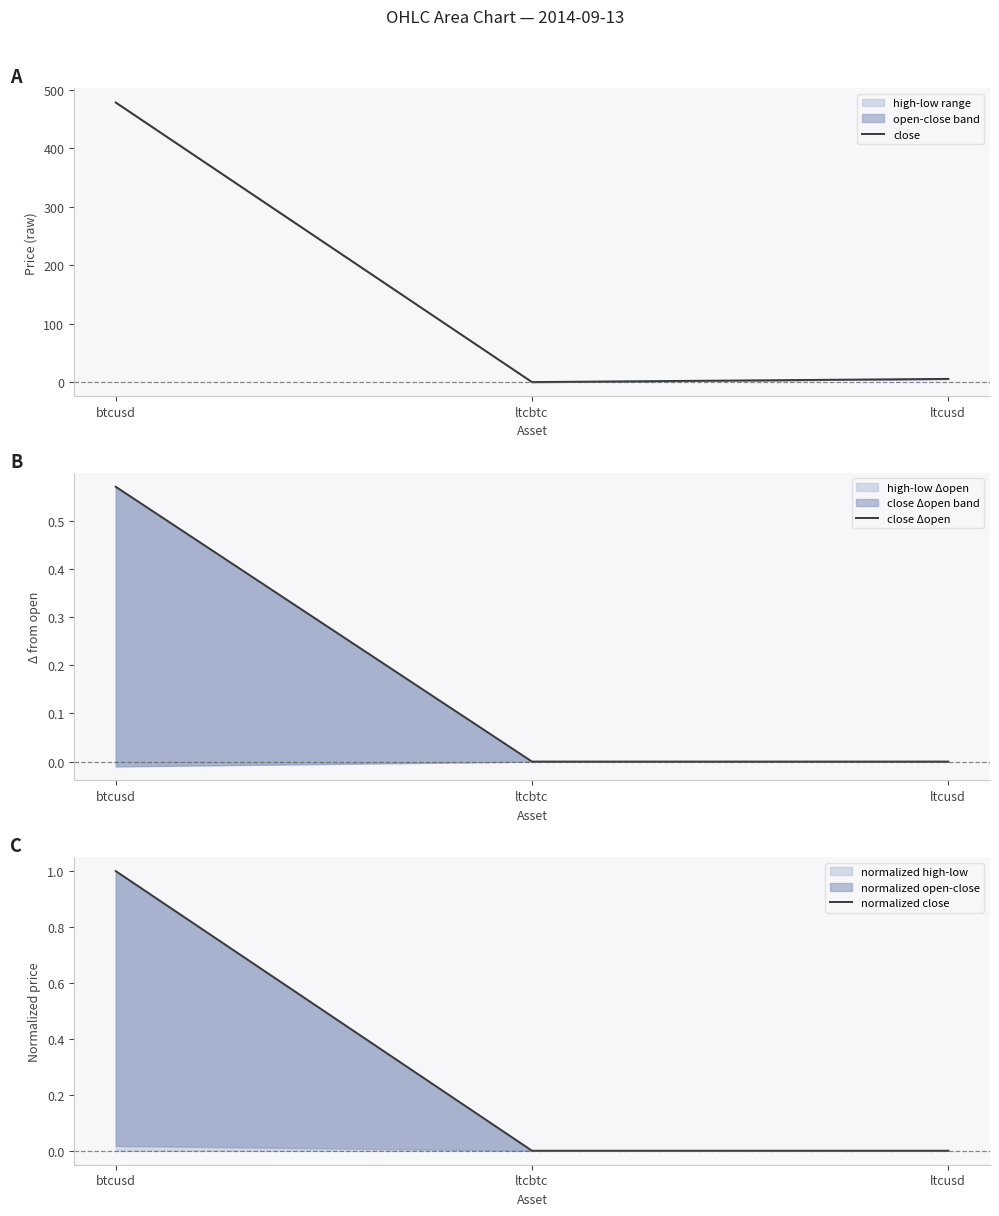

At which label does close Δopen reach its minimum?

ltcbtc